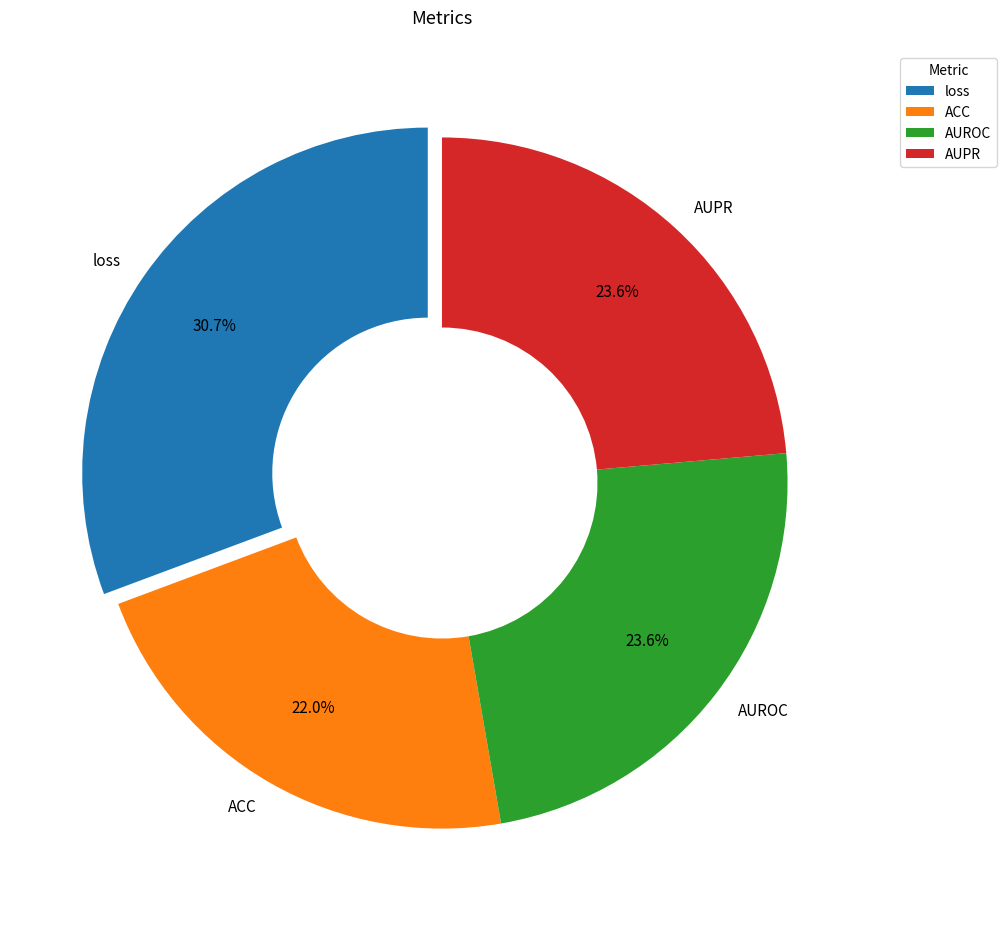

To the nearest percent, what is the average slice percentage?

25%